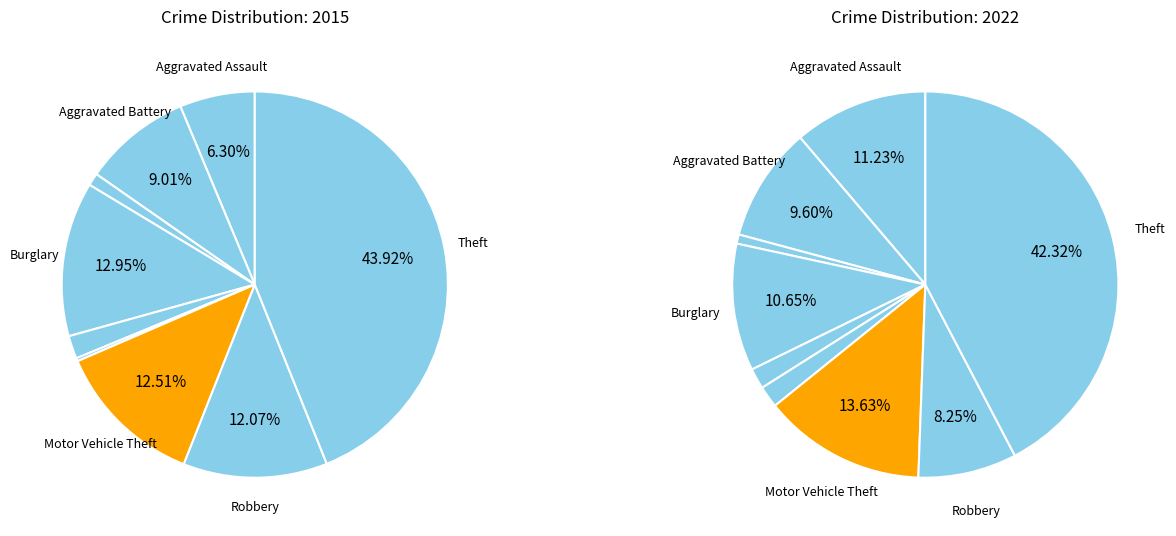

Which slice is the smallest?

Homicide